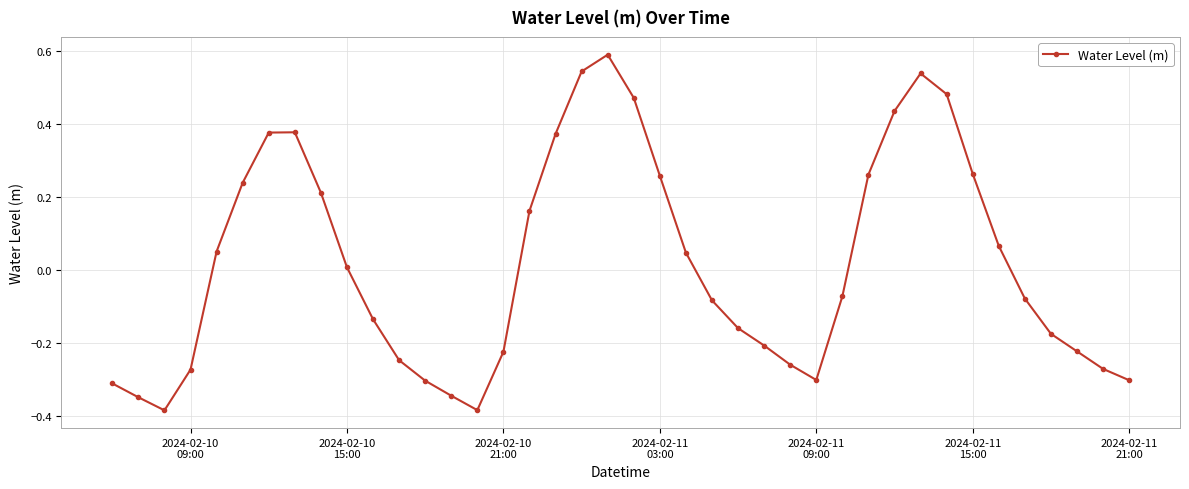

What is the difference between the maximum and second lowest values?

1.0